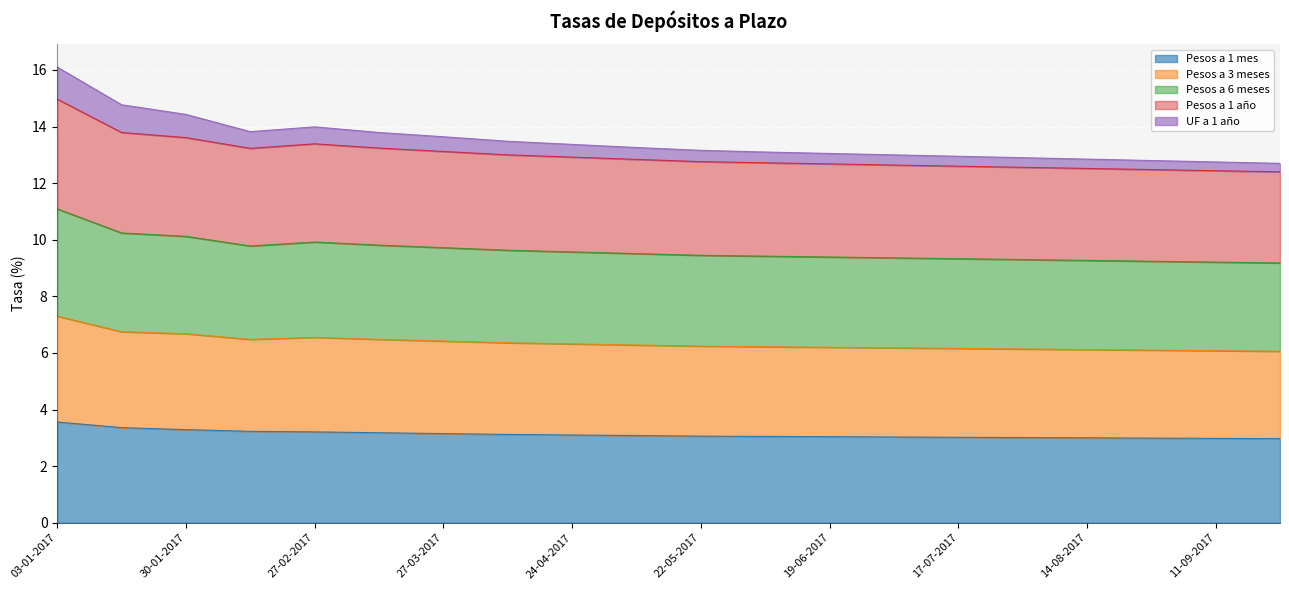

True or false: UF a 1 año and Pesos a 6 meses intersect in this chart.

False